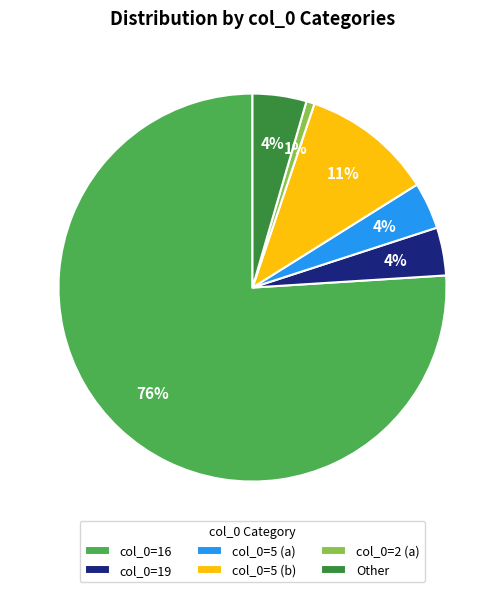

True or false: col_0=16 accounts for 85% of the total.

False